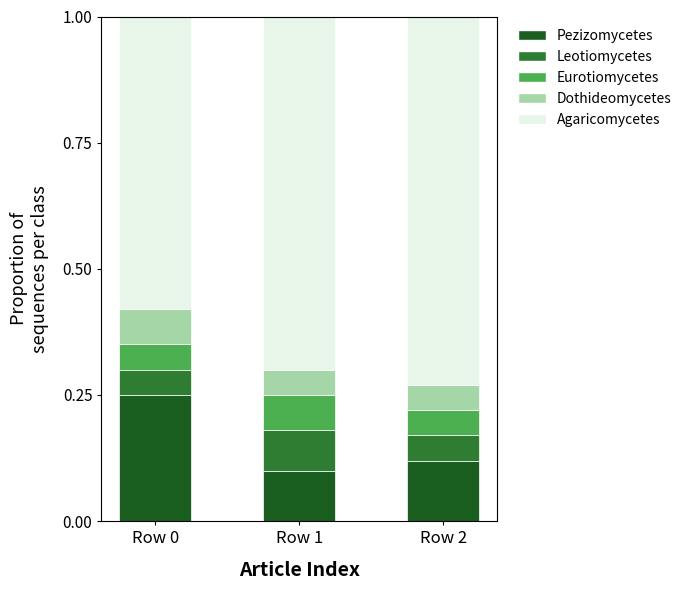

What is the total value across all series at Row 0?

1.0